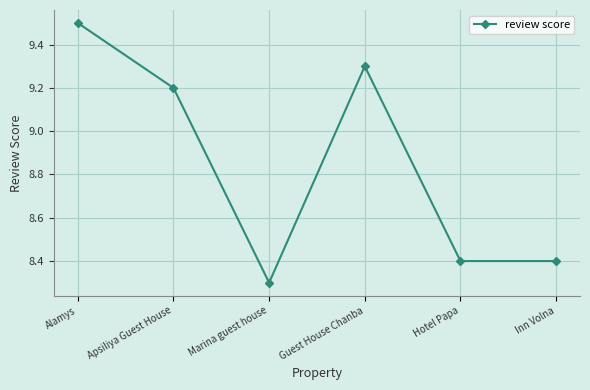

Reading left to right, extract all data points from this chart.

Alamys=9.5	Apsiliya Guest House=9.2	Marina guest house=8.3	Guest House Chanba=9.3	Hotel Papa=8.4	Inn Volna=8.4